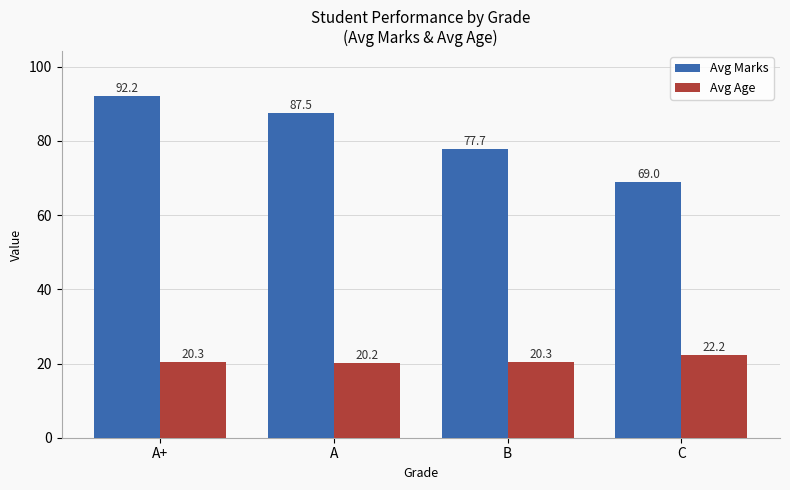

What is the difference between the second highest and minimum values in the Avg Age series?

0.1